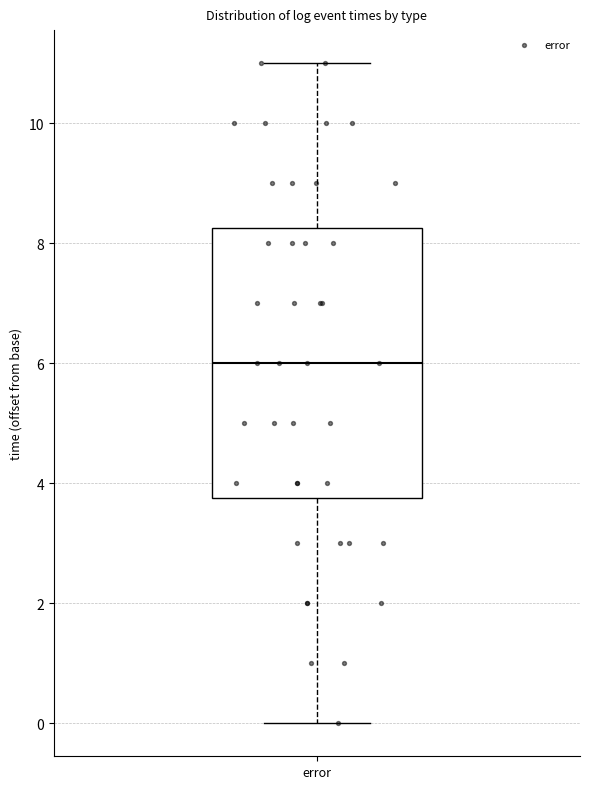

Read this box plot against the y-axis: the position of the median line, the range covered by the box, and the ends of both whiskers. The values are not printed on the chart, so give them approximately, as read against the axis.

median 6.0, box 3.8 to 8.2, whiskers 0.0 to 11.0